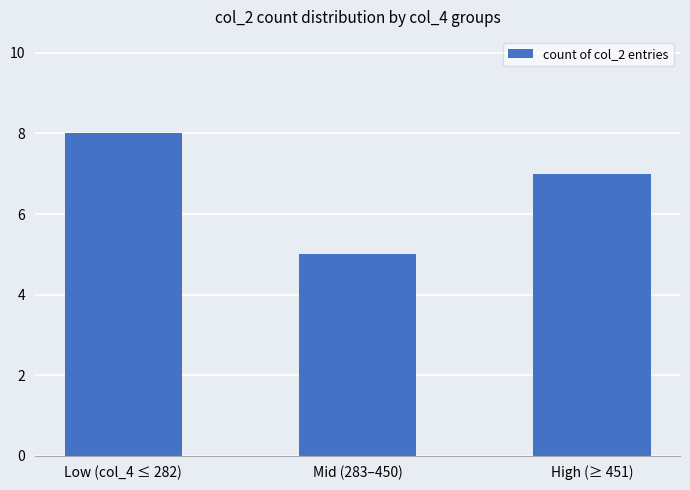

What is the average value?

7